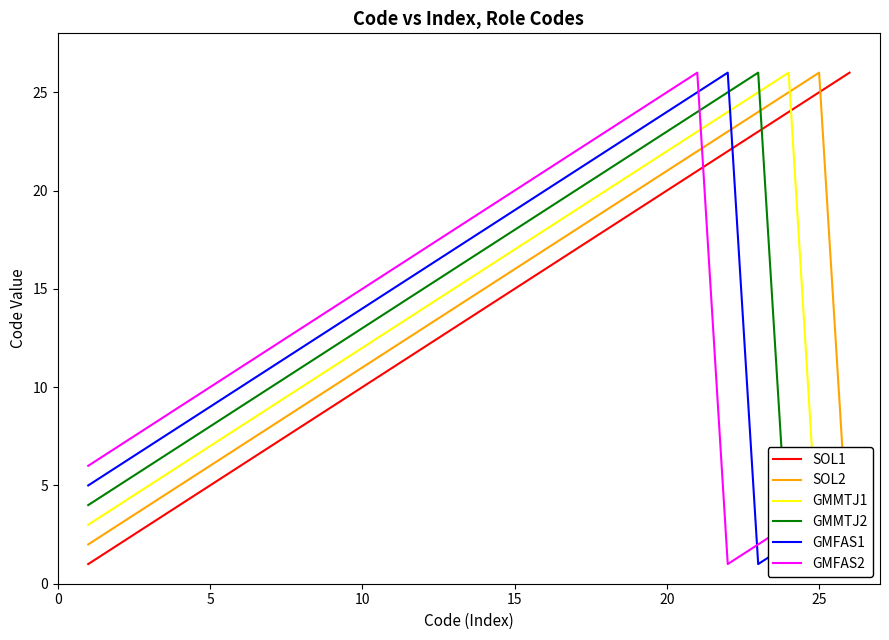

Which series ends up on top after the final intersection of SOL1 and GMFAS1?

SOL1